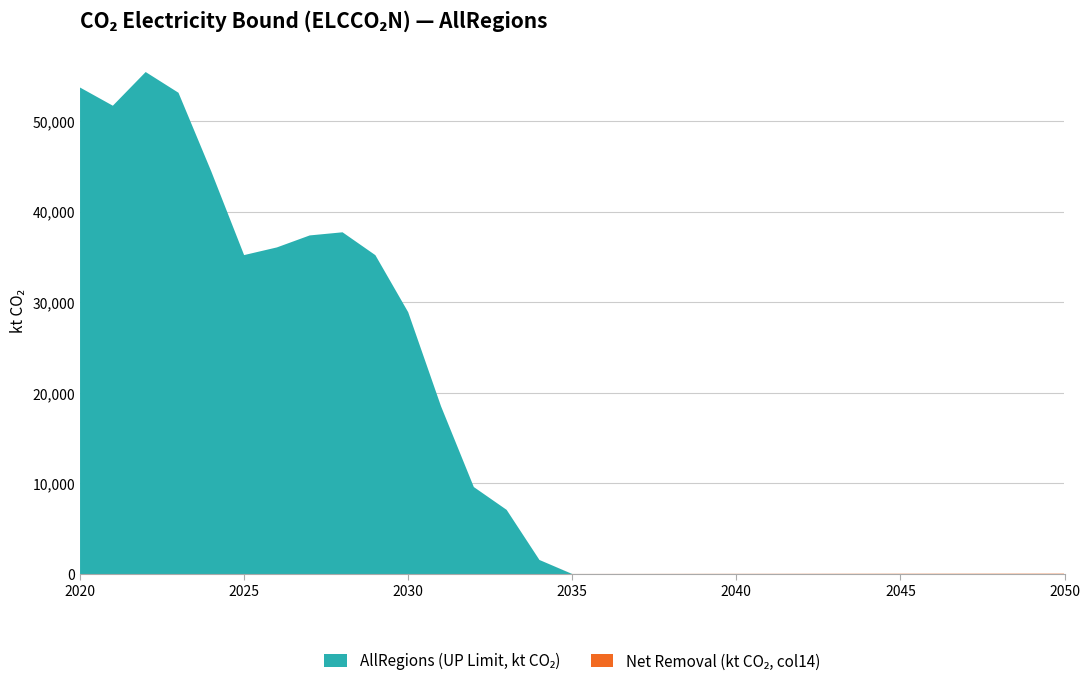

Reading left to right, transcribe all the data shown in this chart.

AllRegions (kt): 2020=53684.5	2021=51677.8	2022=55395.0	2023=53106.1	2024=44417.5	2025=35194.2	2026=36041.5	2027=37364.7	2028=37709.4	2029=35185.6	2030=28891.8	2031=18517.3	2032=9599.4	2033=7082.7	2034=1552.6	2035=0.0	2036=0.0	2037=0.0	2038=0.0	2039=0.0	2040=0.0	2041=0.0	2042=0.0	2043=0.0	2044=0.0	2045=0.0	2046=0.0	2047=0.0	2048=0.0	2049=0.0	2050=0.0
Net (kt, col14): 2020=0.0	2021=0.0	2022=0.0	2023=0.0	2024=0.0	2025=0.0	2026=0.0	2027=0.0	2028=0.0	2029=0.0	2030=0.0	2031=0.0	2032=0.0	2033=0.0	2034=0.0	2035=-5.7	2036=-8.1	2037=-10.6	2038=-12.9	2039=-15.0	2040=-16.8	2041=-19.1	2042=-20.9	2043=-22.9	2044=-25.1	2045=-27.2	2046=-29.1	2047=-30.8	2048=-32.5	2049=-34.1	2050=-36.0